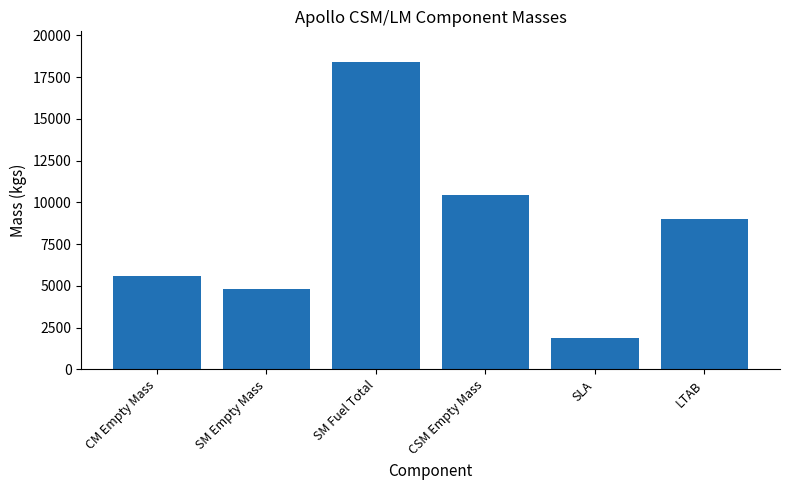

What is the maximum value shown in the chart?

18408.1